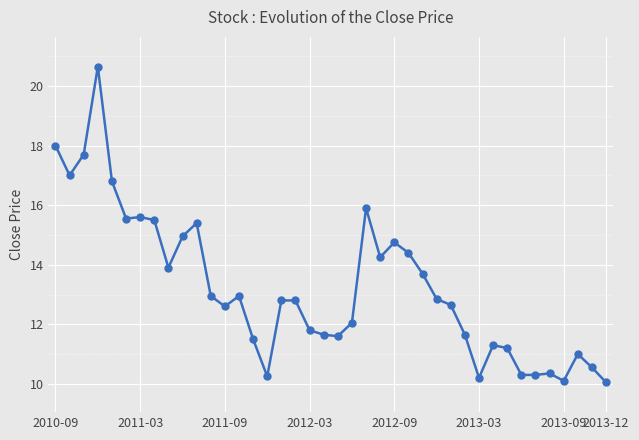

True or false: the data has more than 1 interior local peaks.

True